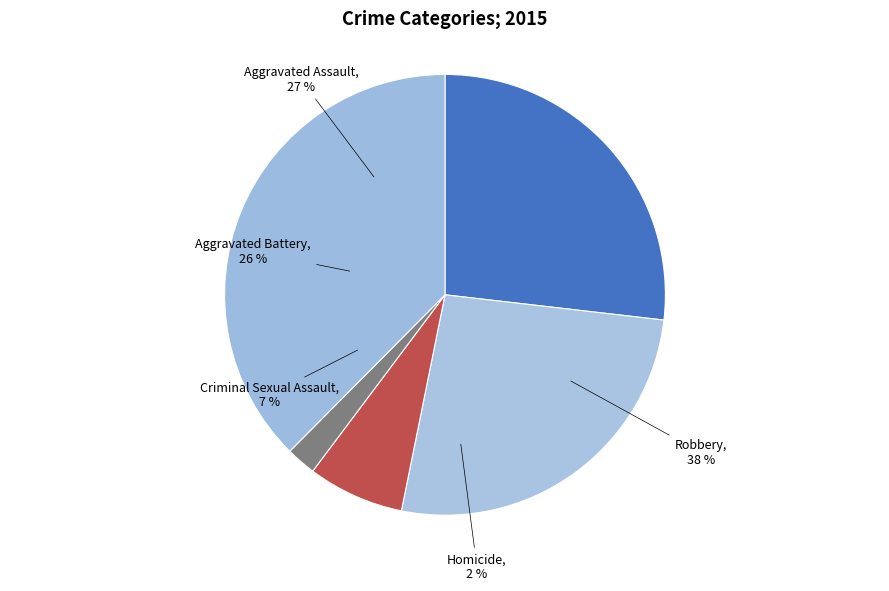

Between Homicide and Robbery, which is larger?

Robbery